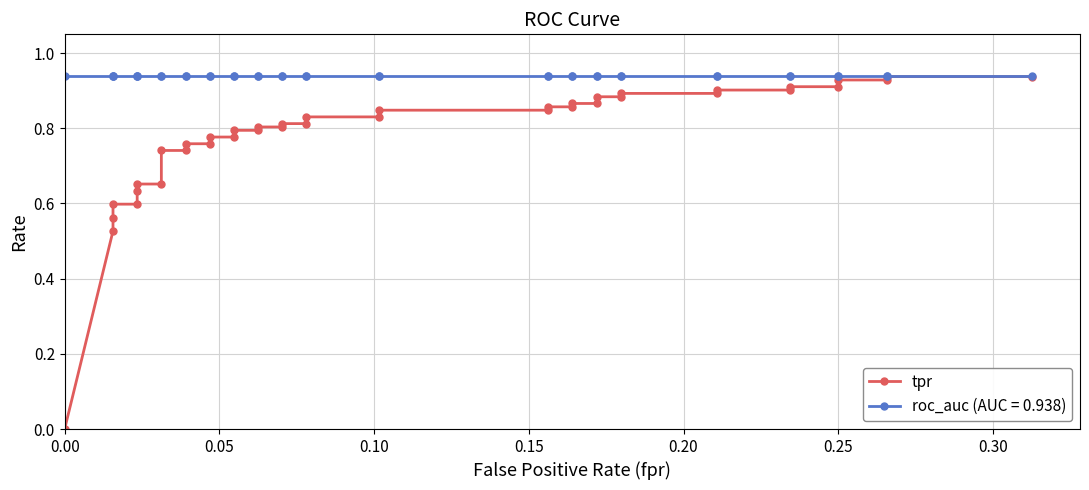

What is the difference between the maximum and minimum values?

0.9